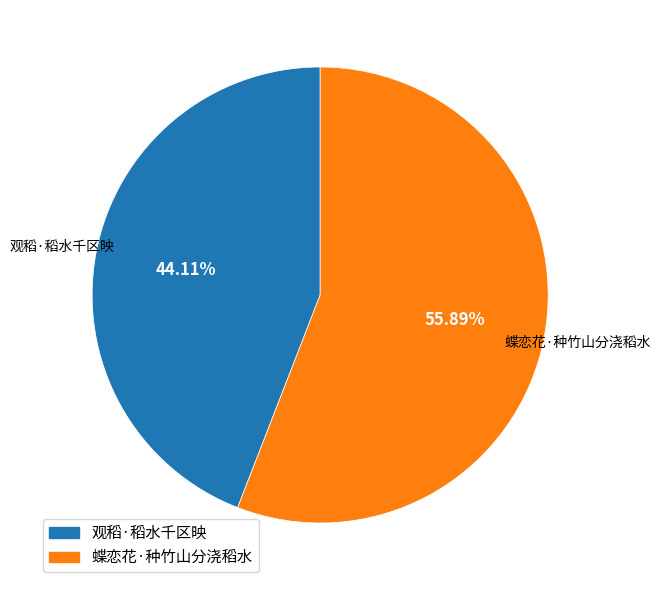

What percentage is the 观稻·稻水千区映 slice, to the nearest percent?

44%